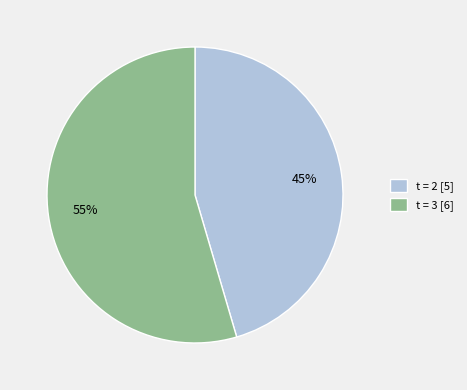

Rank the categories by value from highest to lowest.

t = 3 [6], t = 2 [5]